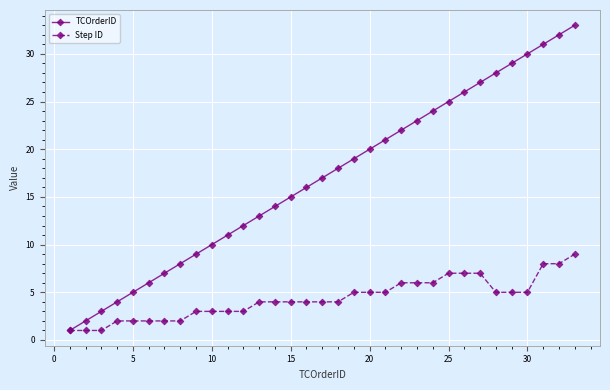

List the series in order of their overall mean, lowest first.

Step ID, TCOrderID